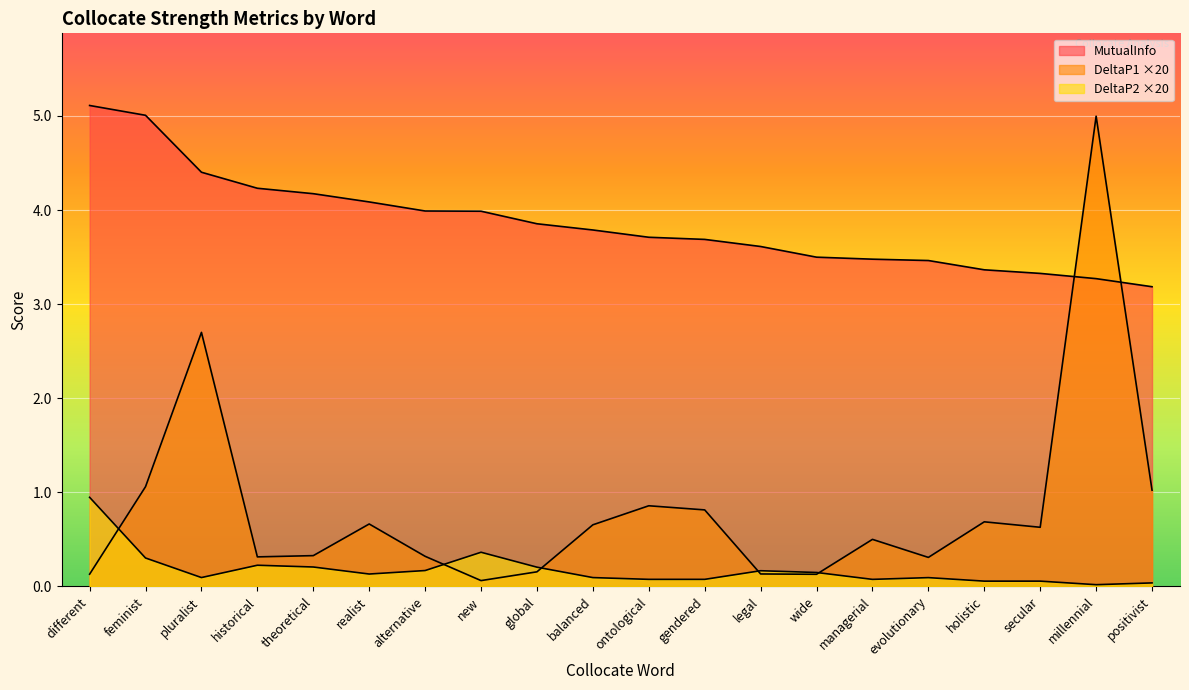

List the series in order of their peak value, lowest first.

DeltaP2, DeltaP1, MutualInfo